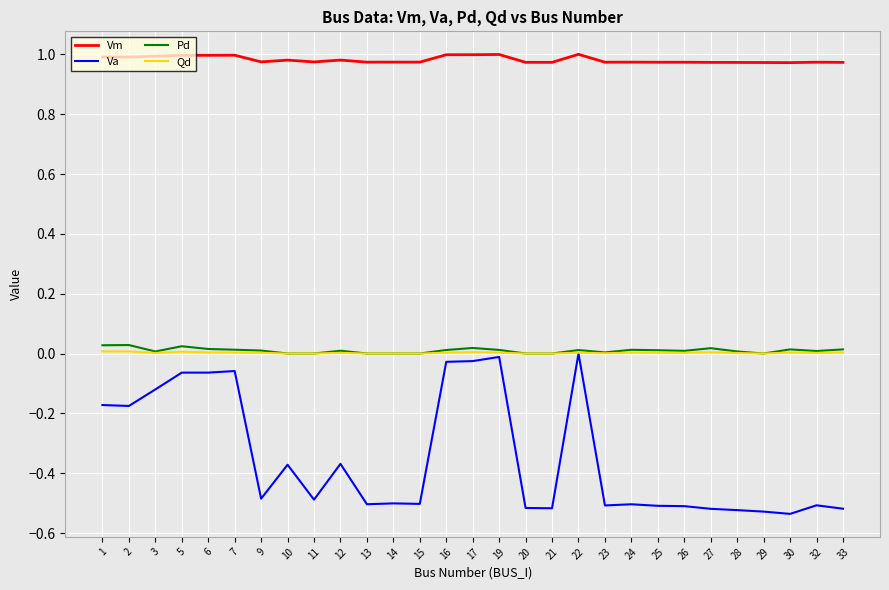

Is the value of Qd at 28 greater than the value of Va at 5?

Yes